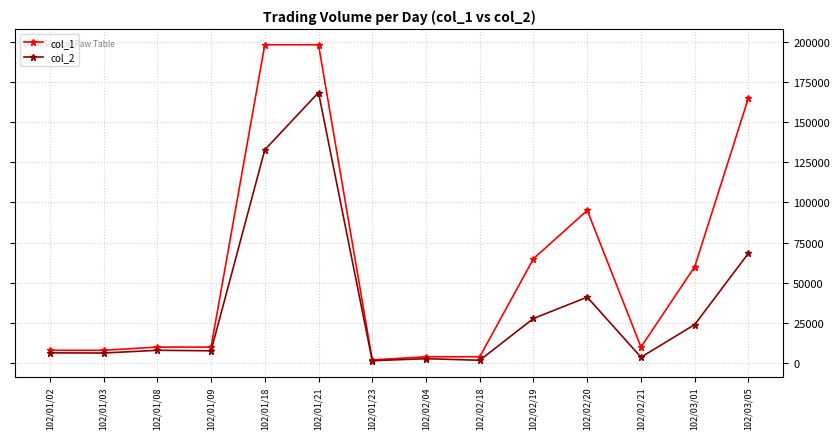

At which label is col_2 closest to 84910?

102/03/05